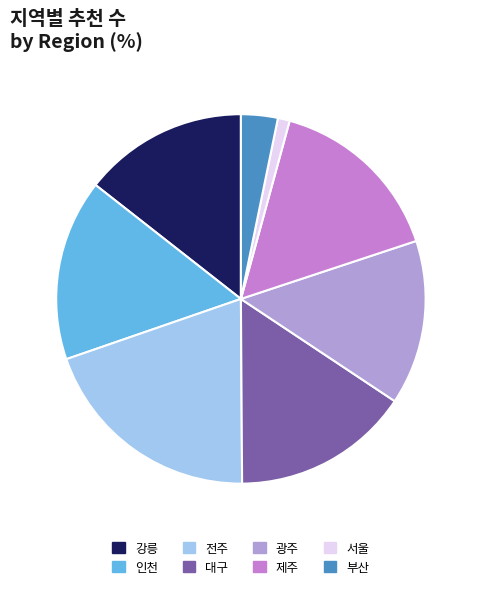

The 서울 slice represents 10% of the pie. True or false?

False